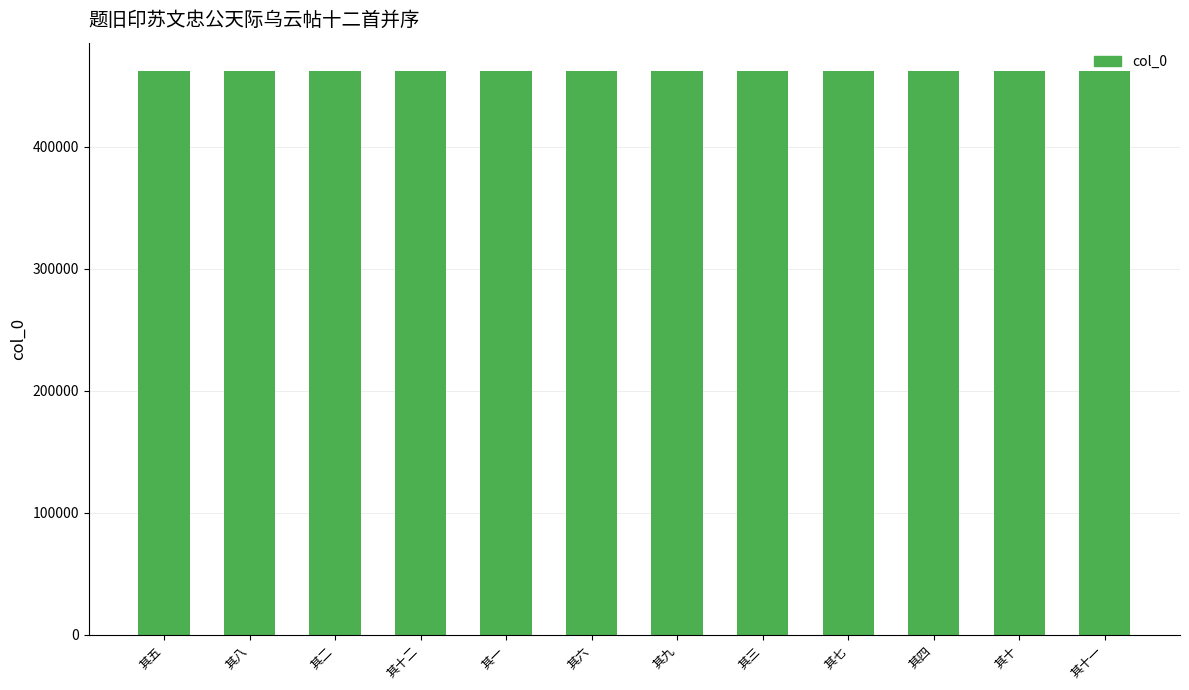

Is it true that the value at 其十 is 462220?

True